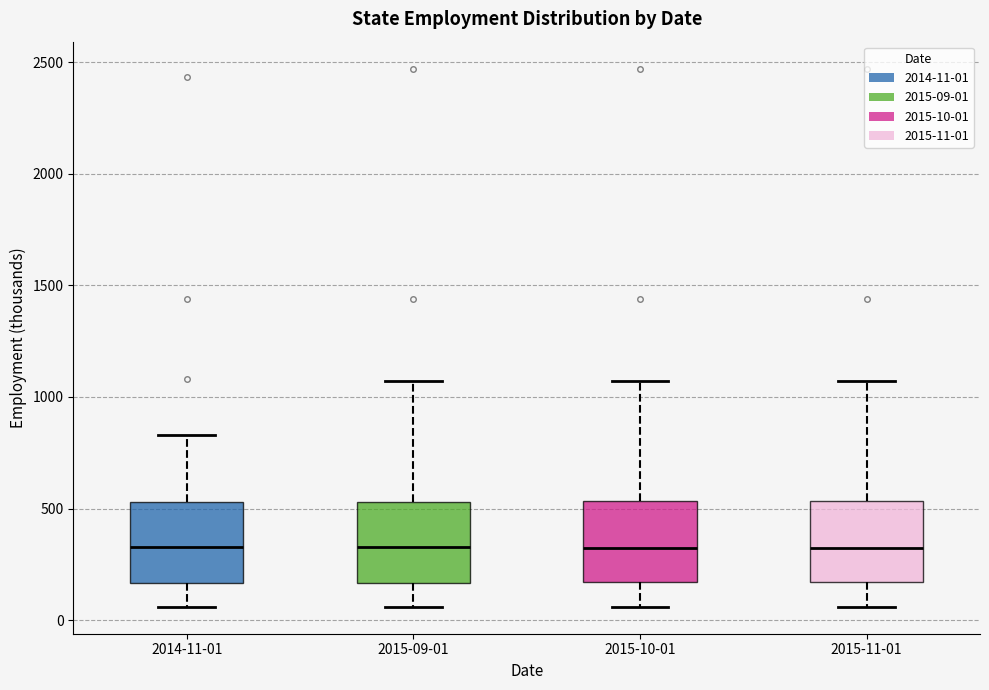

Reading left to right, transcribe this box plot: for each box, give where its median line is, the range the box spans, and where its two whiskers end, as read against the y-axis. The values are not printed on the chart, so give them approximately, as read against the axis.

2014-11-01: median 350, box 150 to 550, whiskers 50 to 850
2015-09-01: median 350, box 150 to 550, whiskers 50 to 1050
2015-10-01: median 300, box 150 to 550, whiskers 50 to 1050
2015-11-01: median 300, box 150 to 550, whiskers 50 to 1050